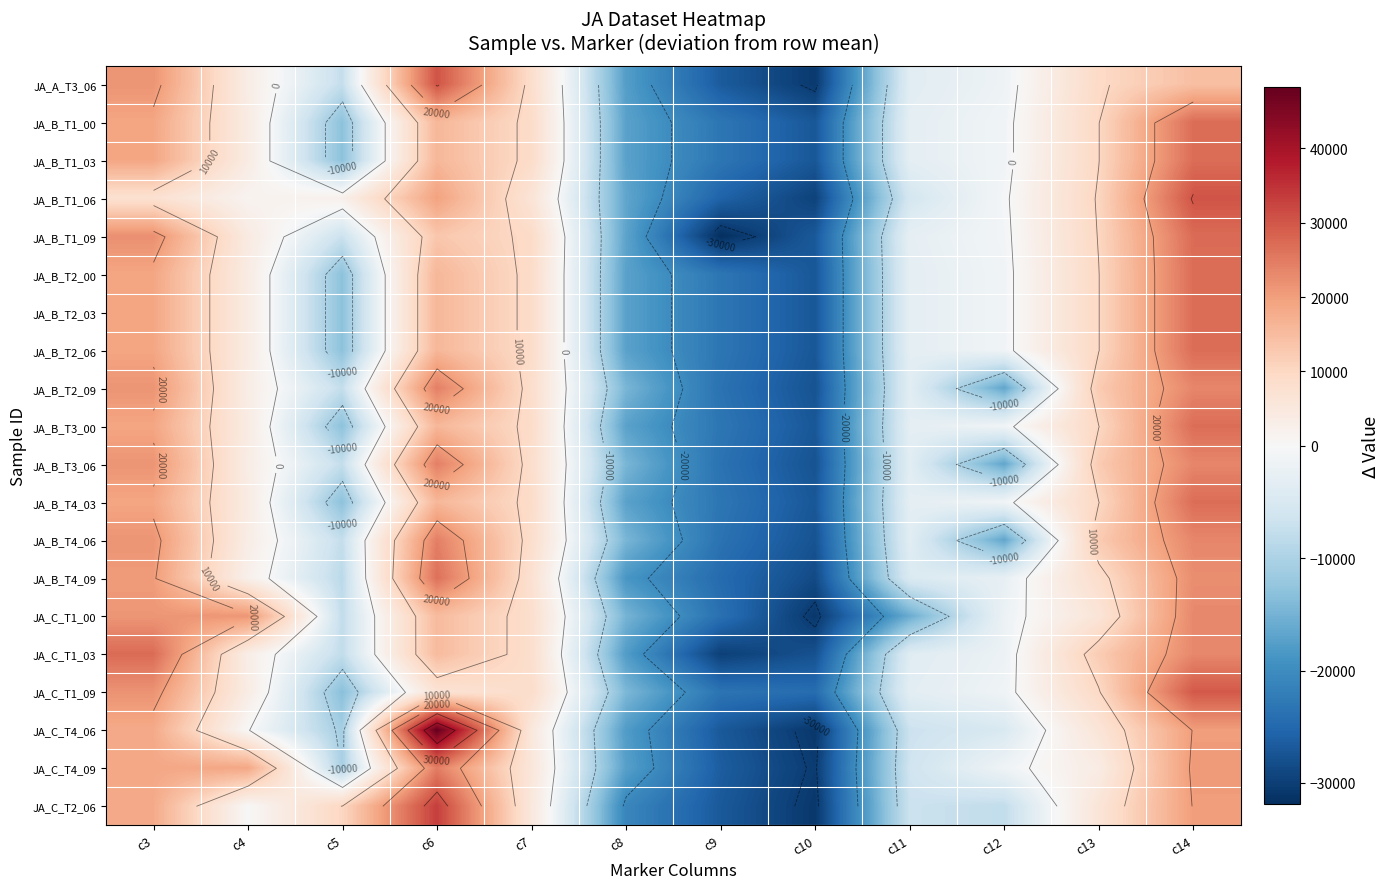

What is the difference between the highest and lowest values at c5?

23524.0